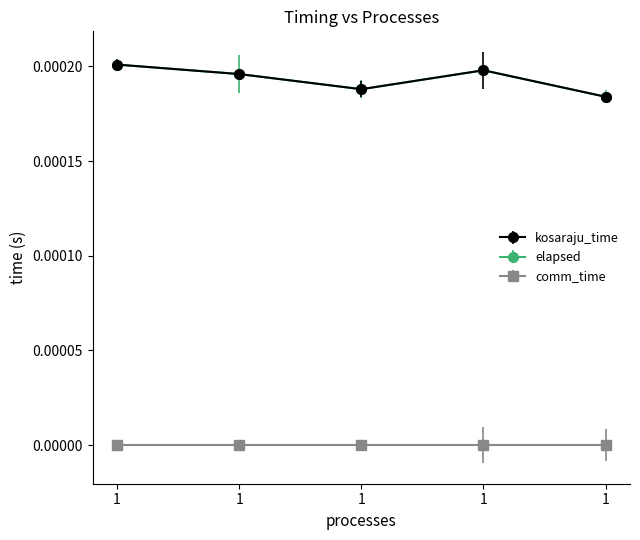

Where is kosaraju_time nearest to the value 0?

1